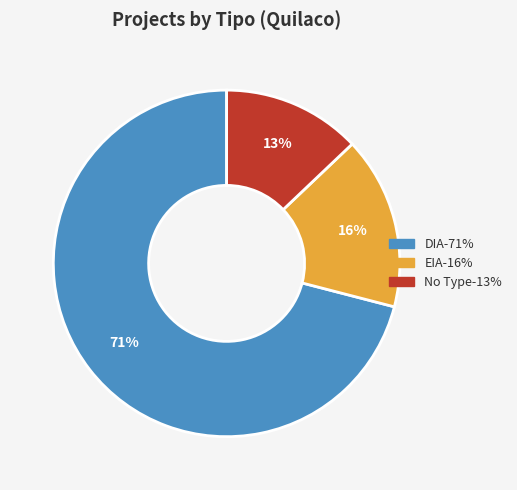

To the nearest percent, what is the difference between the largest and smallest slice percentages?

58%